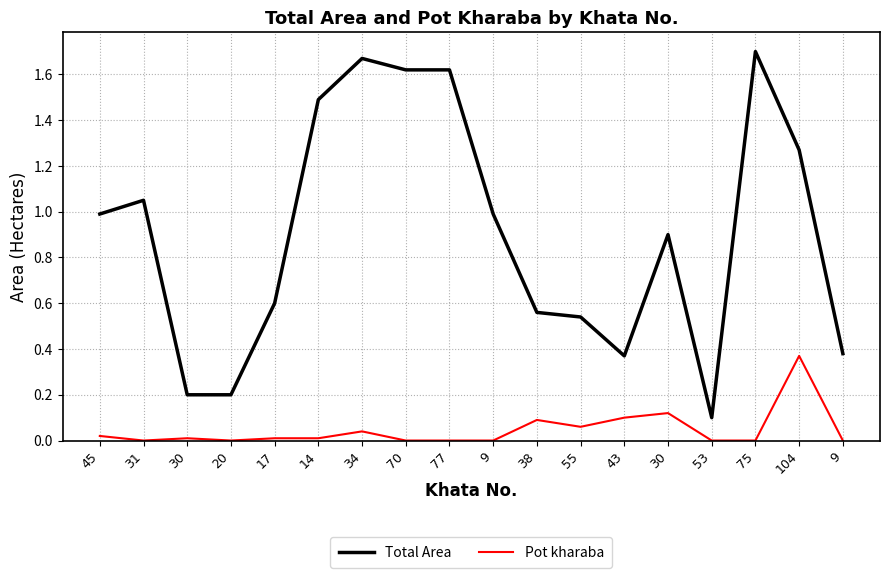

What are all the series names shown in the legend?

Total Area, Pot kharaba